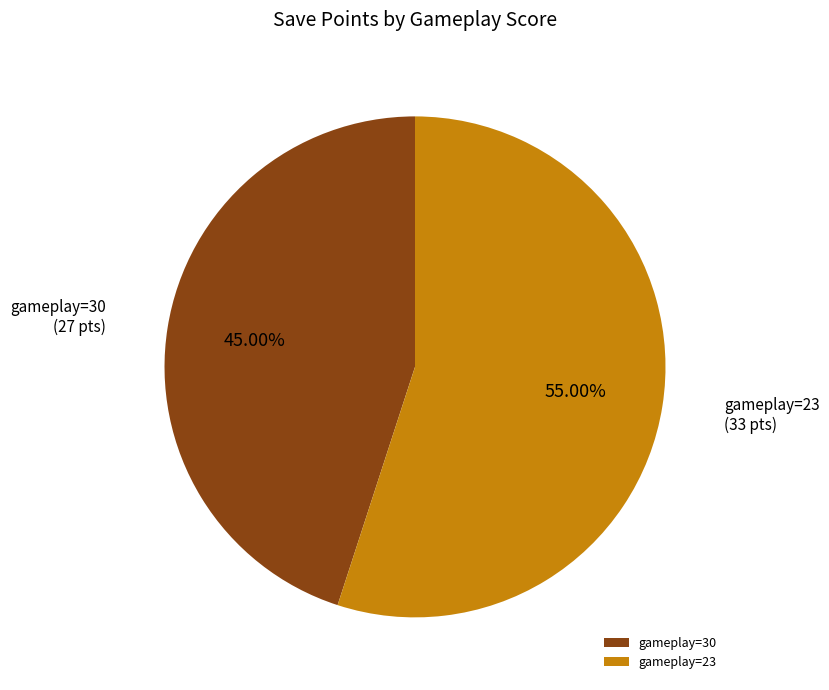

Is there any slice that represents more than half of the pie?

Yes